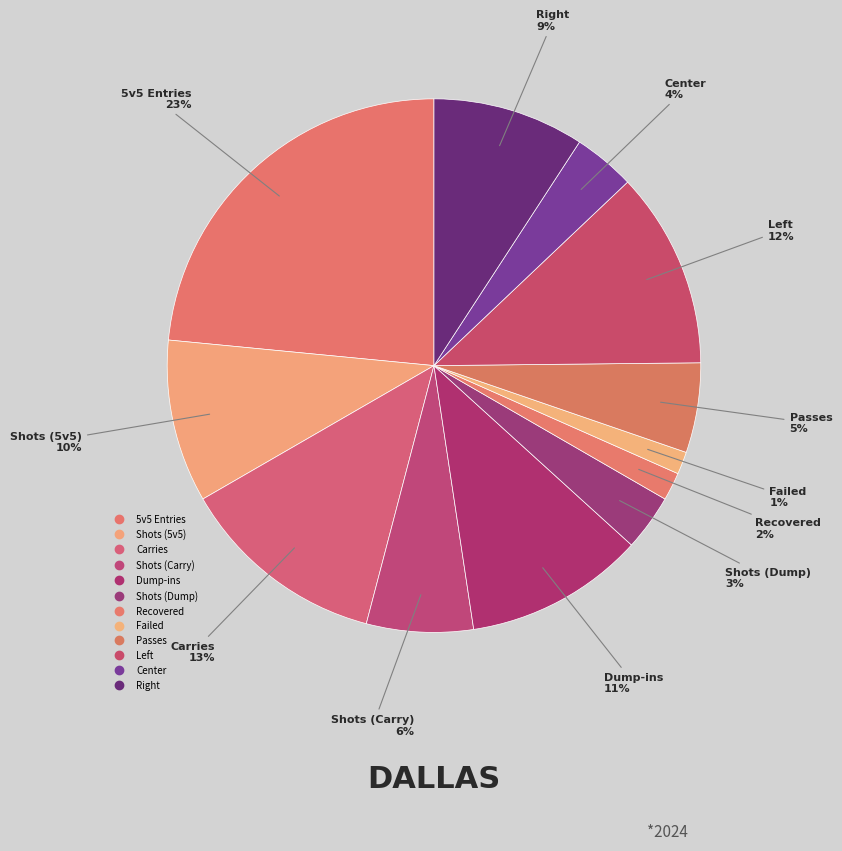

How many slices are in this pie chart?

12